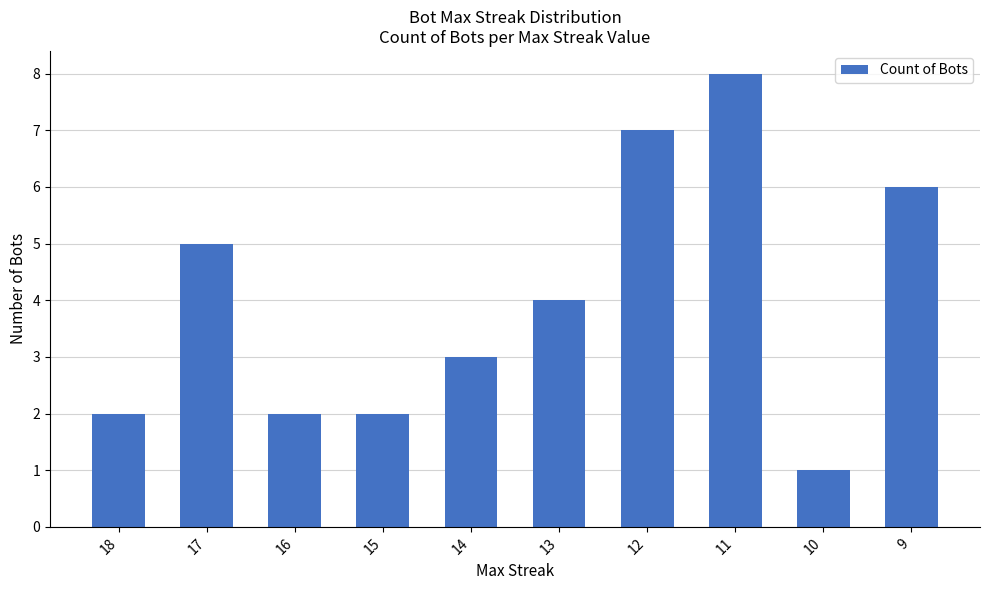

Reading left to right, extract all data points from this chart.

2	5	2	2	3	4	7	8	1	6